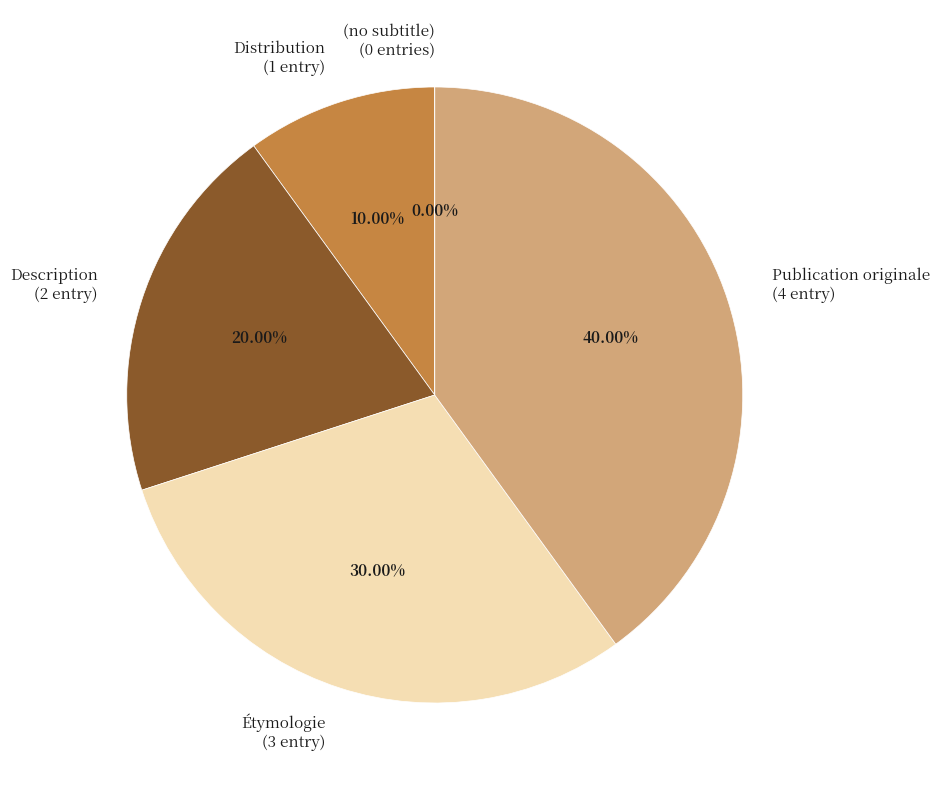

Does Publication originale represent more than half of the total?

No